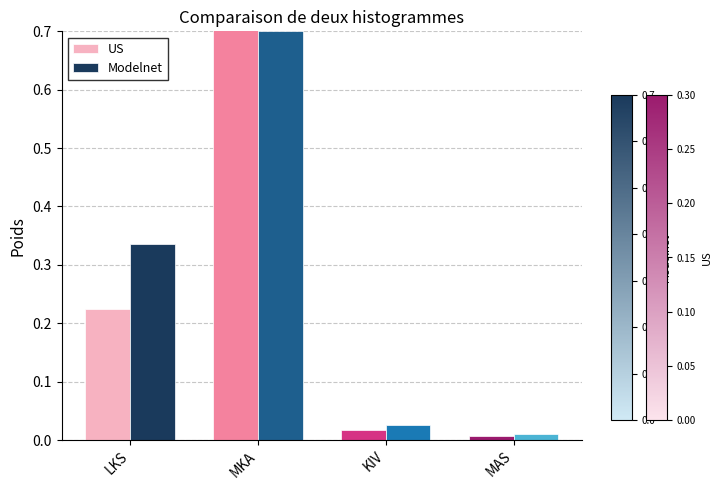

What are all the series names shown in the legend?

US, Modelnet